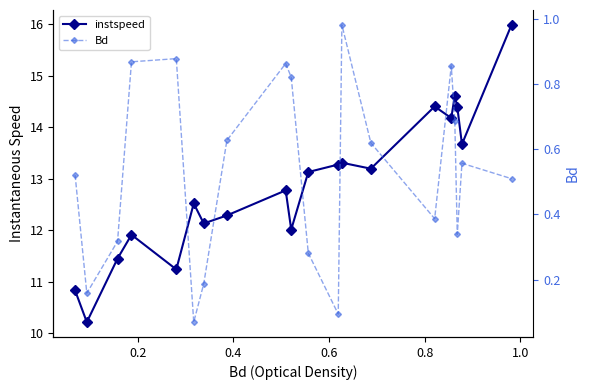

True or false: instspeed and Bd intersect in this chart.

False